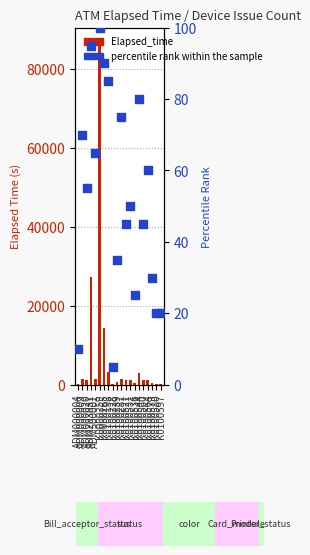

Which series has the largest total across all categories?

Elapsed_time